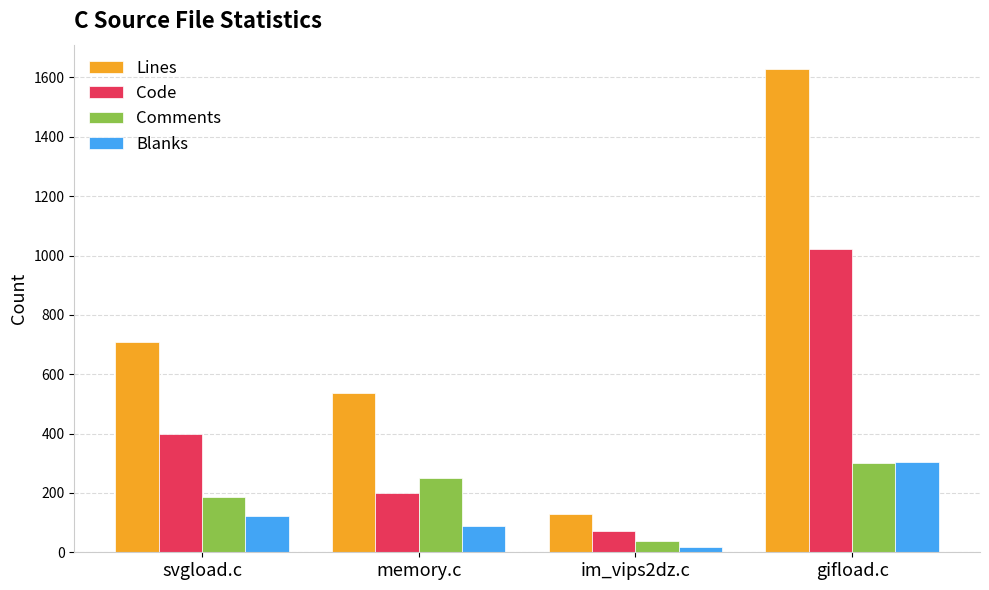

At which label does Lines reach its minimum?

im_vips2dz.c